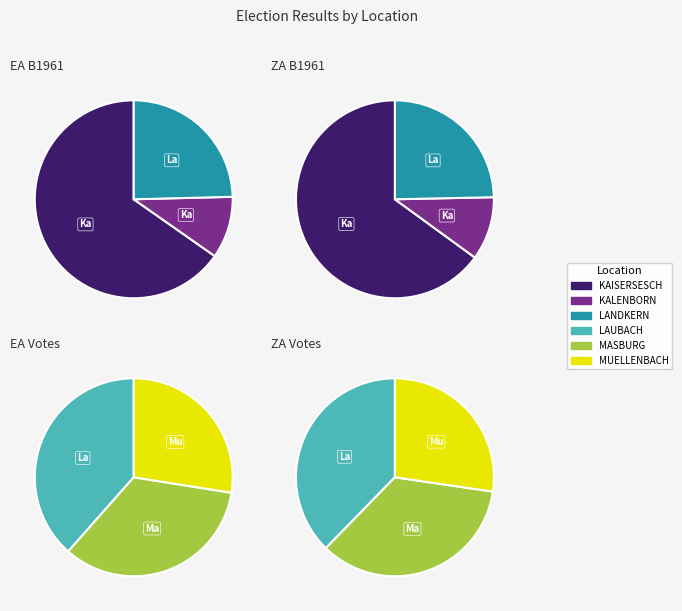

Which slice is the largest?

KAISERSESCH